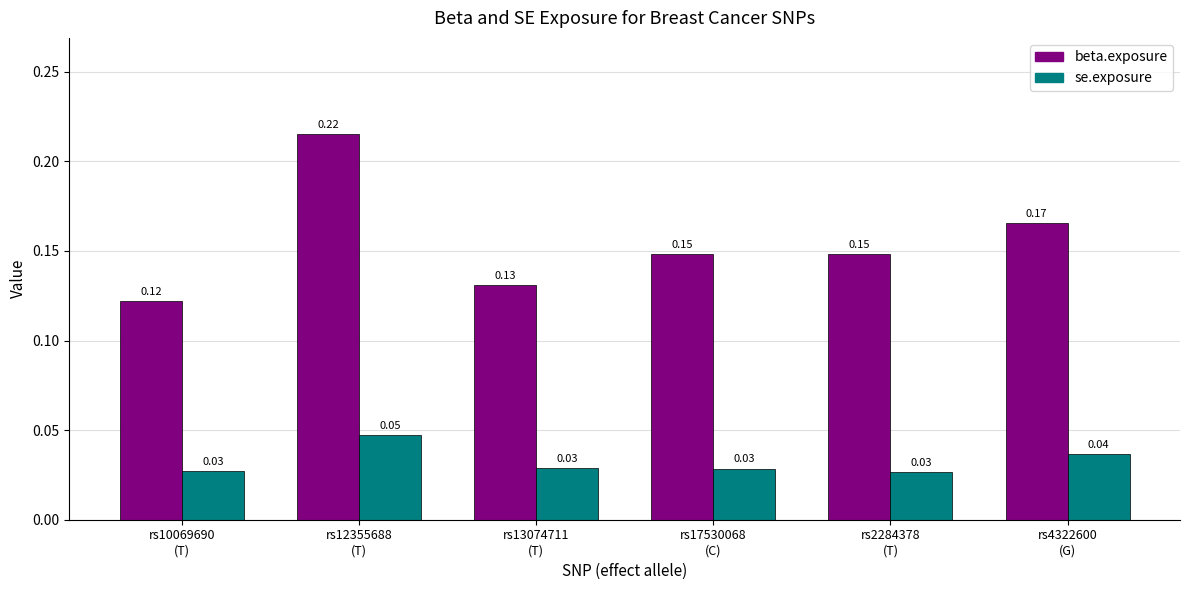

Which series has the largest total across all categories?

beta.exposure